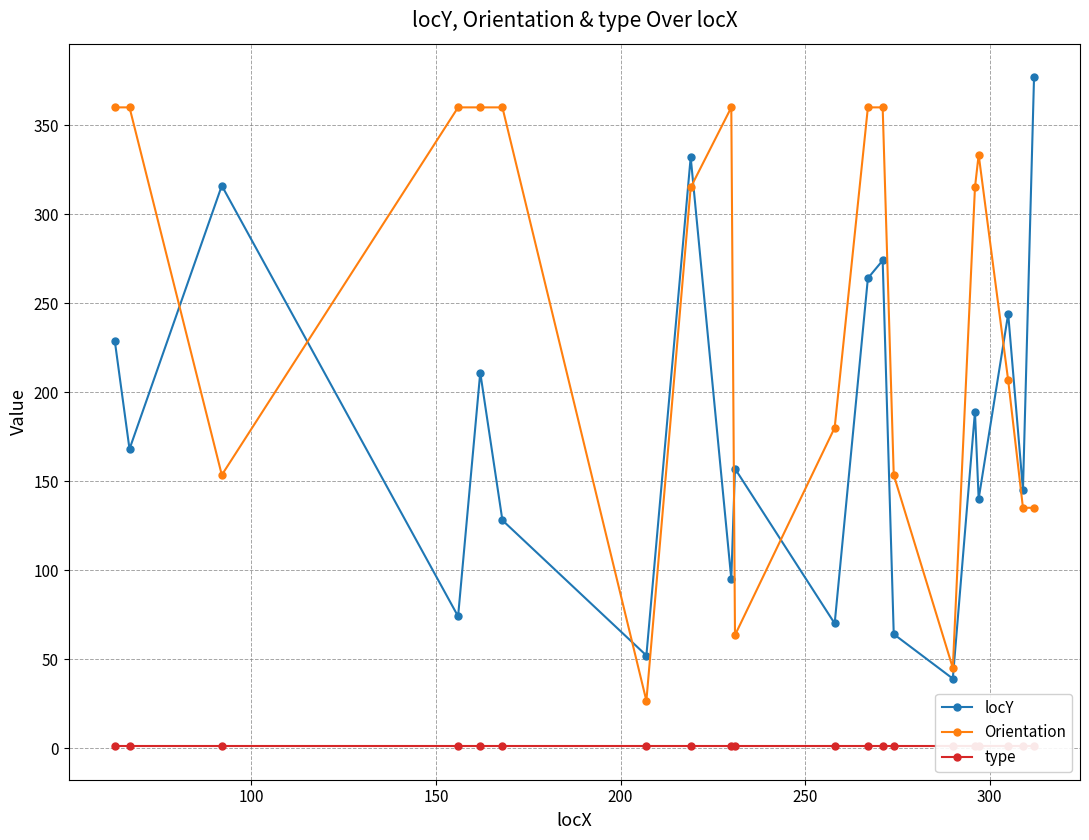

After their last crossing, which series has the higher values: Orientation or locY?

locY